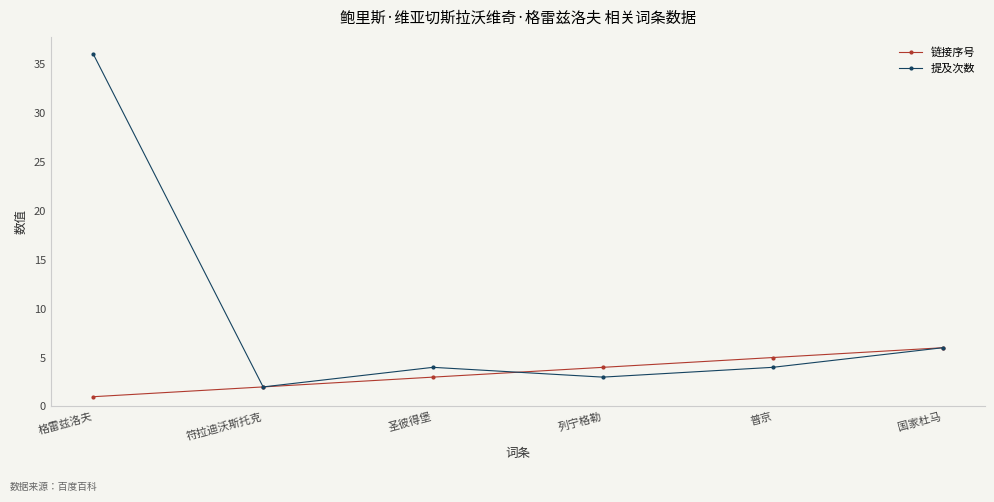

Count the 链接序号 values in the range 2 to 5.

4